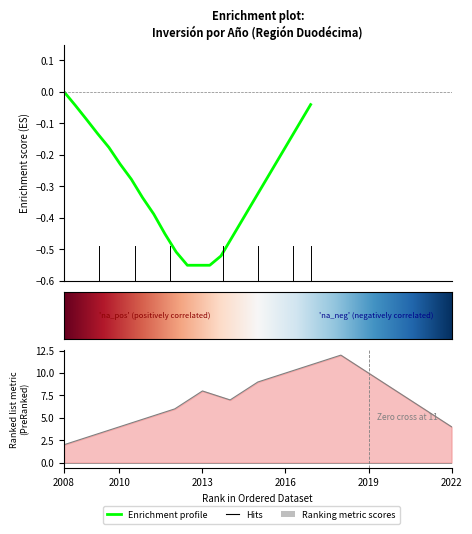

Approximately how many times larger is the value at 2014 compared to 2019?

0.7